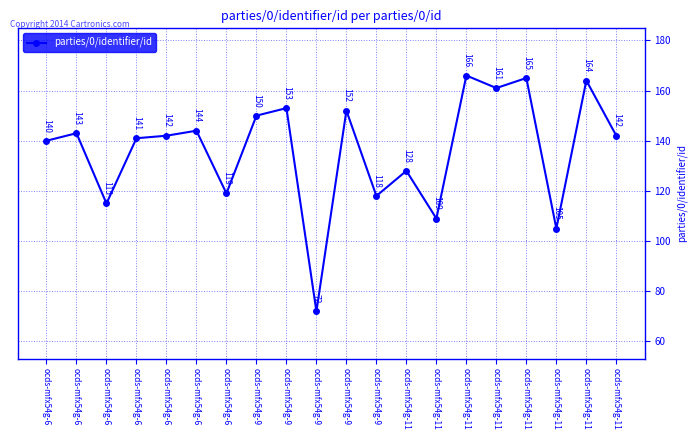

True or false: the data has more than 1 interior local peaks.

True